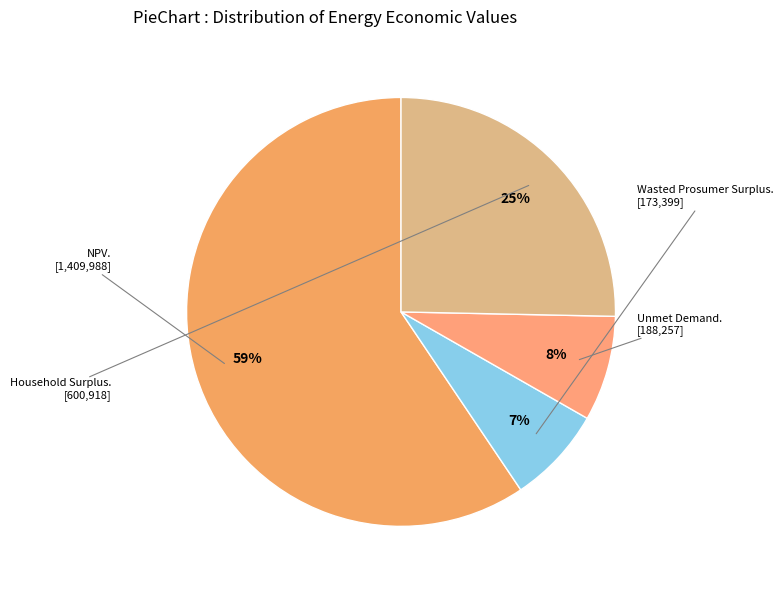

How many segments does this pie chart have?

4